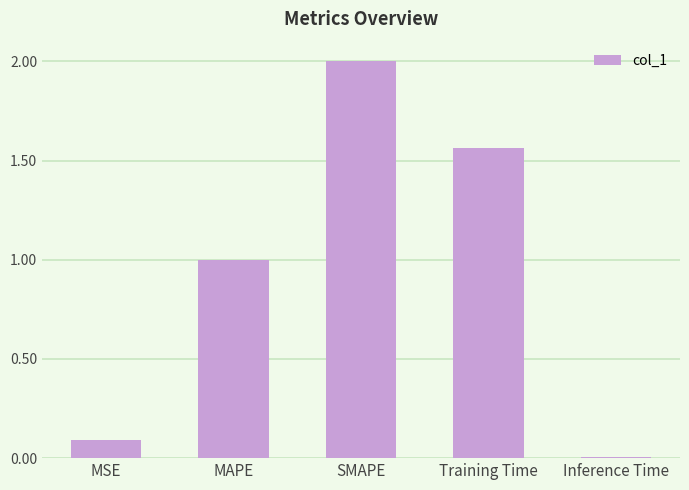

What is the change in value from SMAPE to Training Time?

-0.4